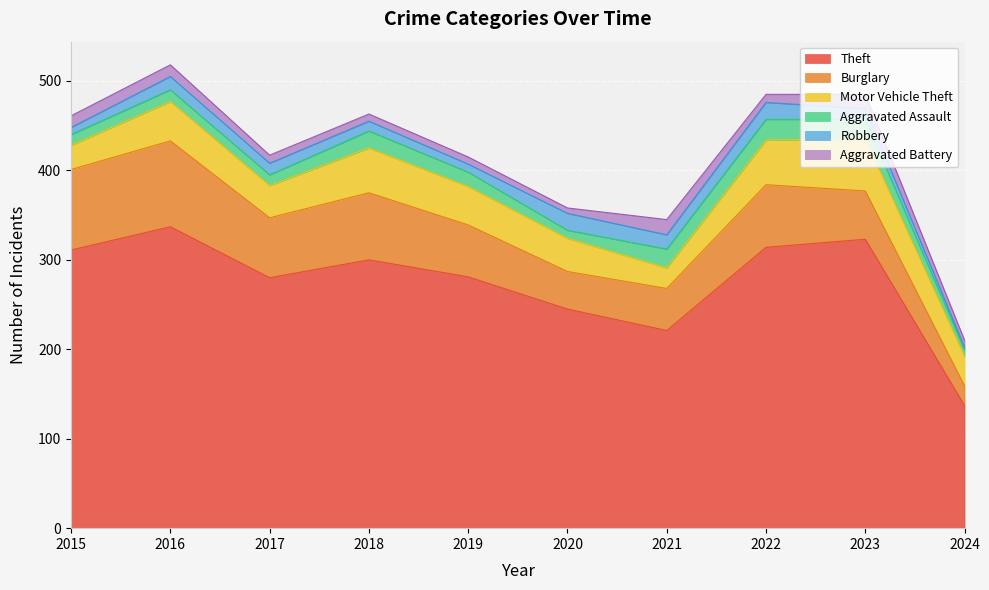

Where is the first local maximum for Motor Vehicle Theft?

2016